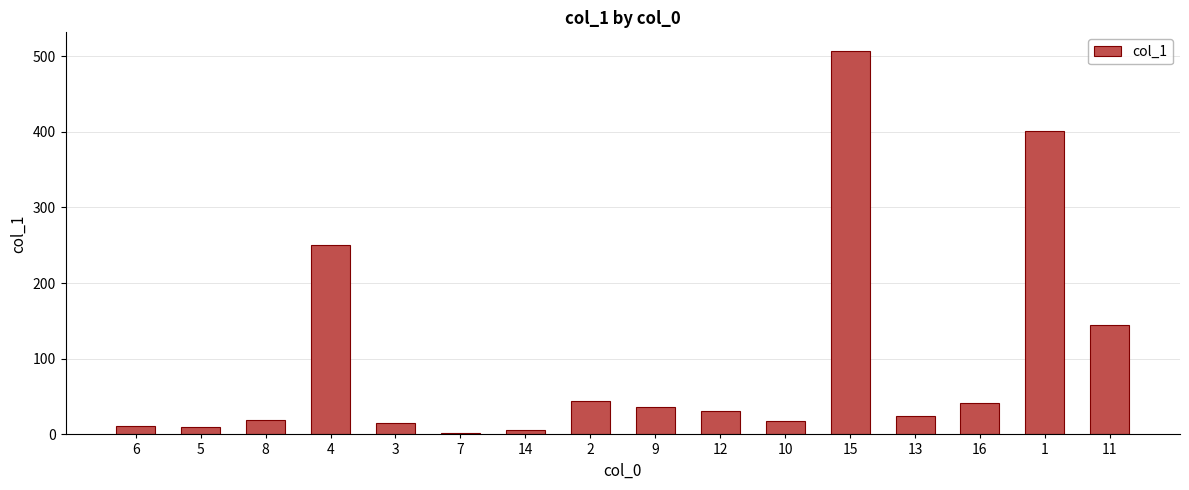

What is the change in value from 8 to 4?

+231.3